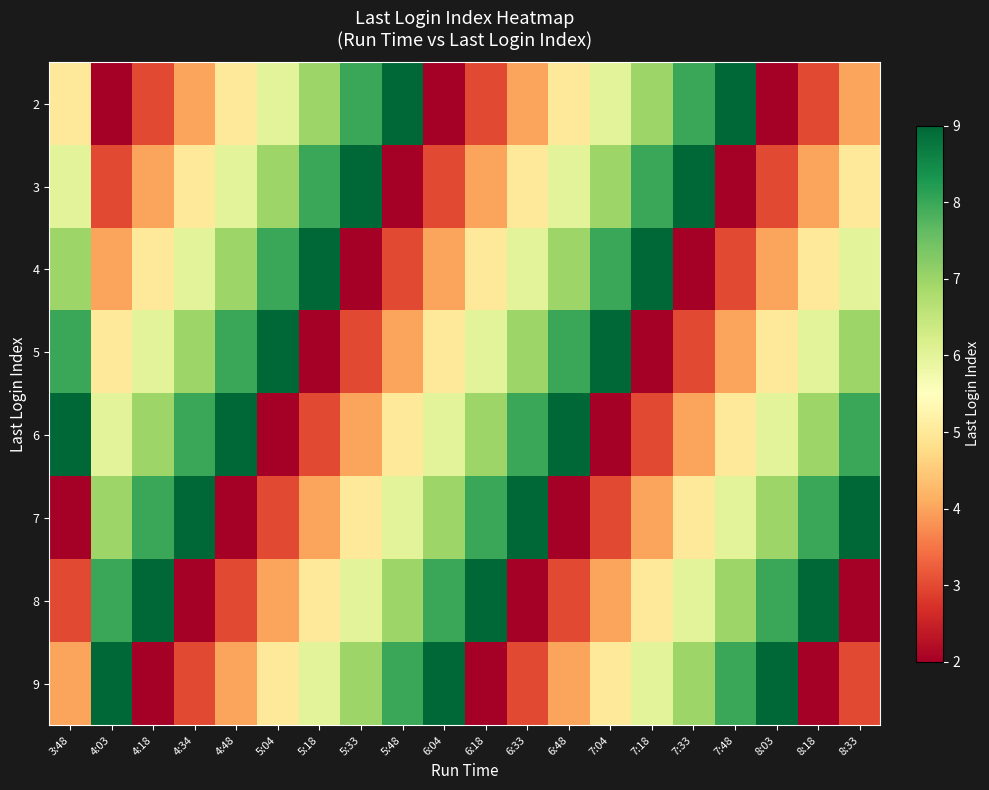

Which has a higher value, 7:33 or 8:03?

7:33